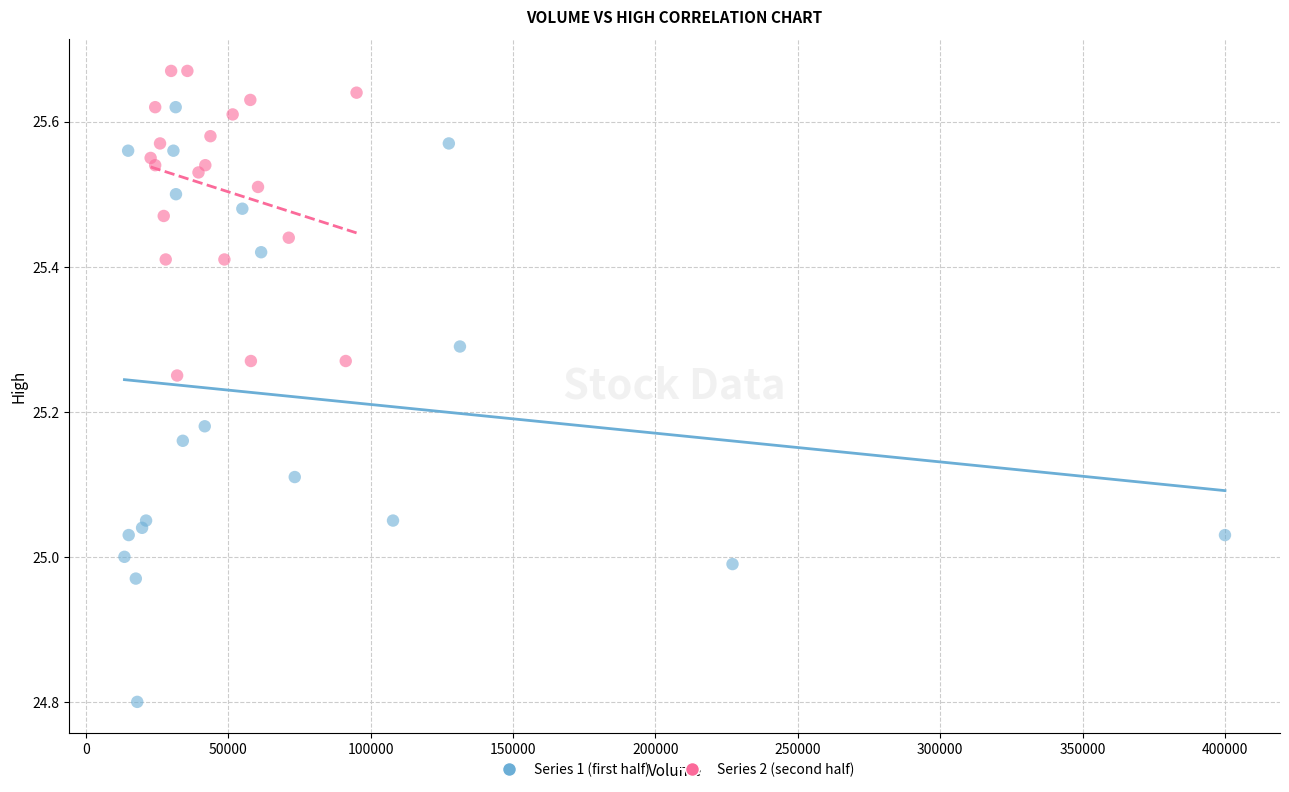

Which series contains the lowest Y value?

Series 1 (first half)